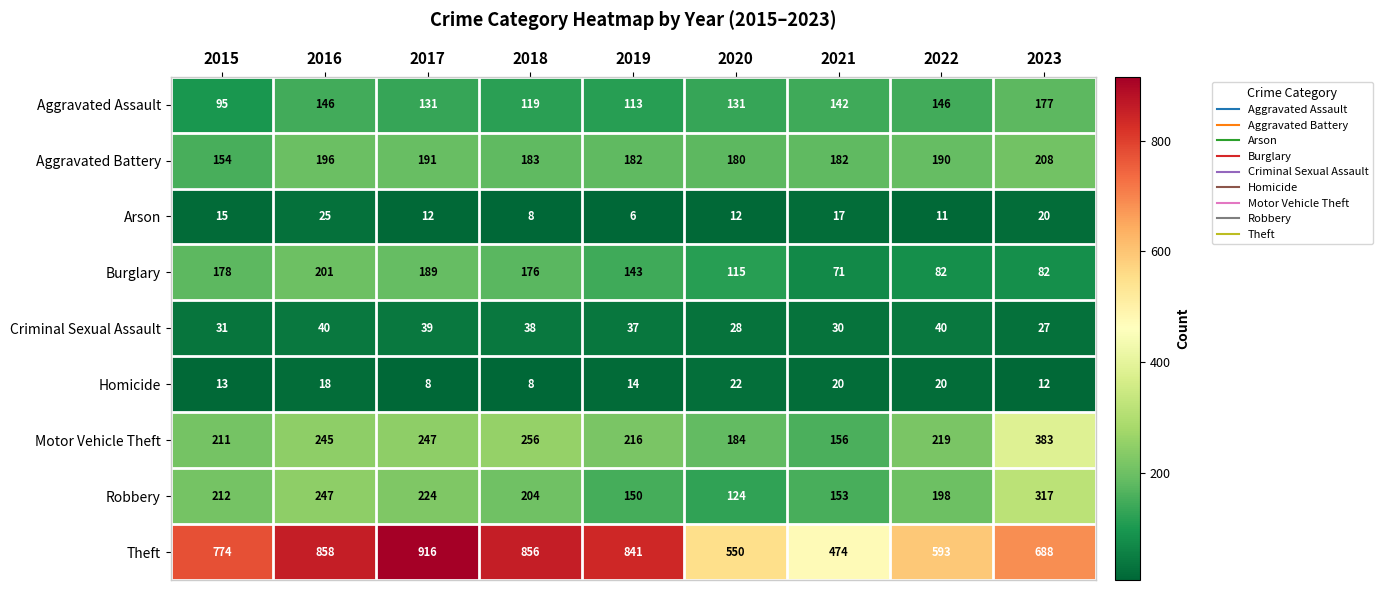

What is the difference between the second highest and minimum values in the Homicide series?

12